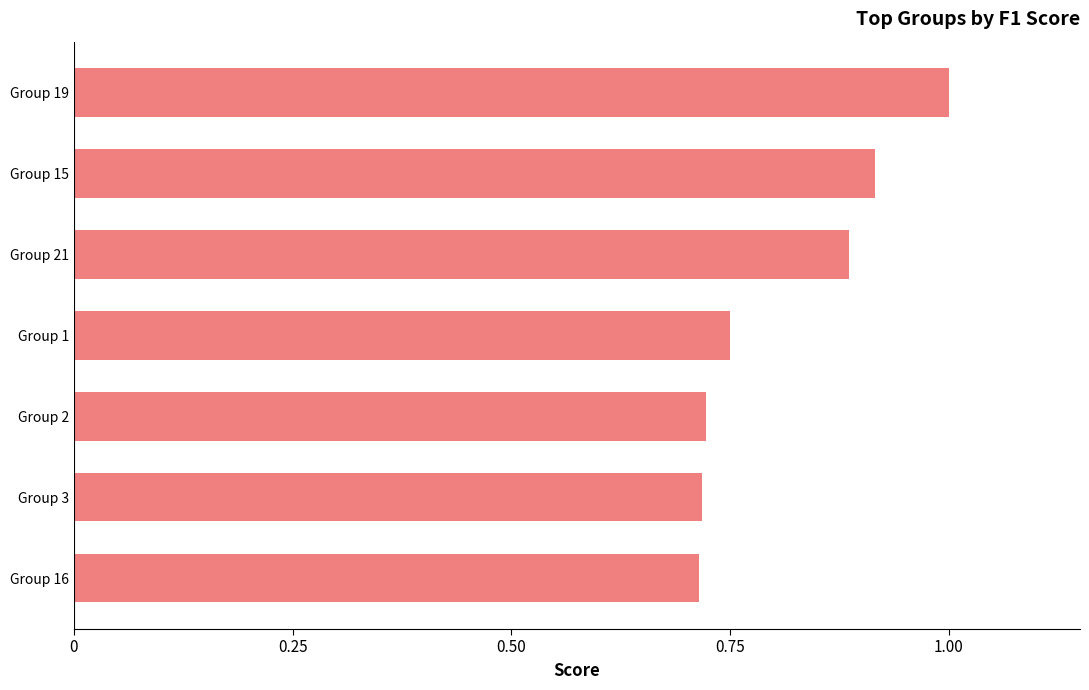

What is the greatest value displayed?

1.0